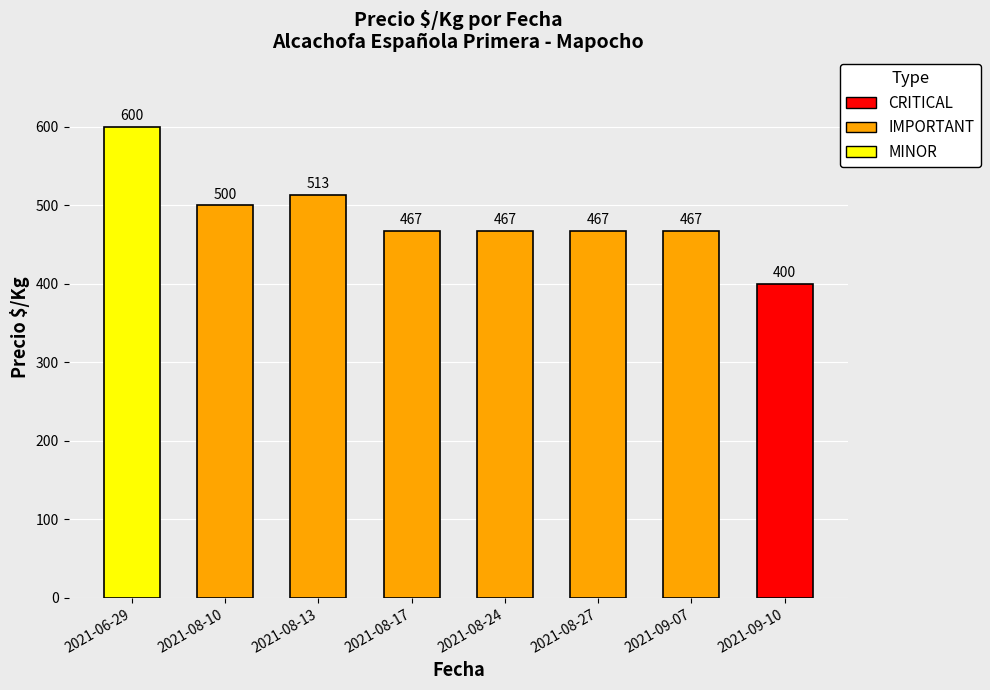

Is it true that the value at 2021-08-13 is 513?

True